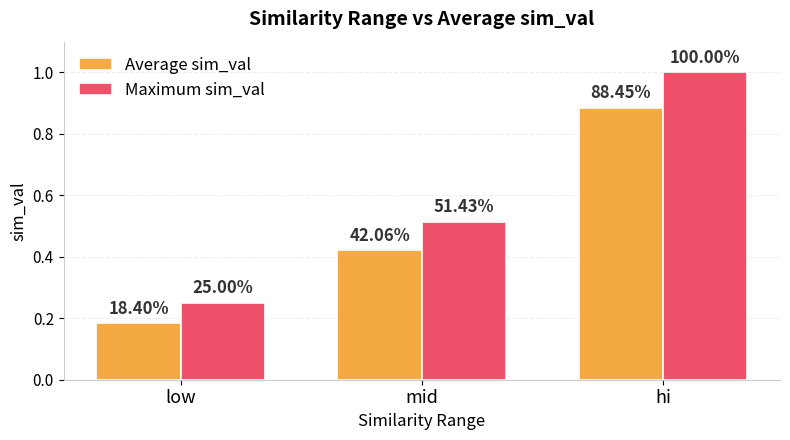

What are all the series names shown in the legend?

Average sim_val, Maximum sim_val